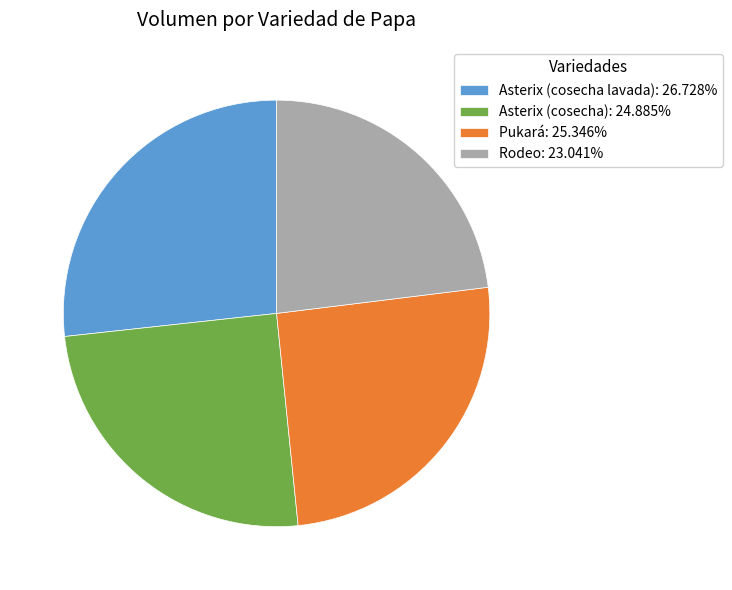

Is there any slice that represents more than half of the pie?

No